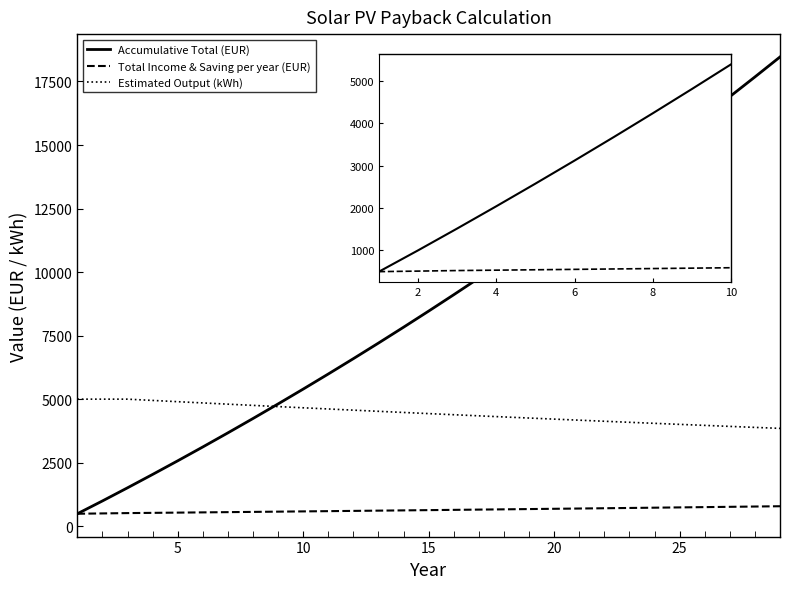

What is the value of the Total Income & Saving per year (EUR) point at the 14th from the left?

623.7